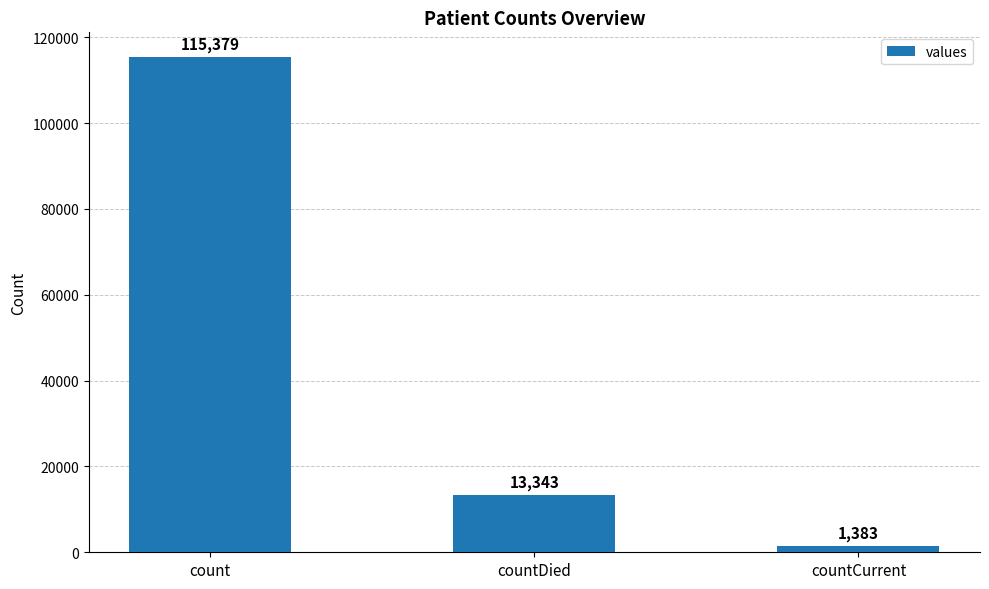

Is it true that the value at countDied is 13343?

True